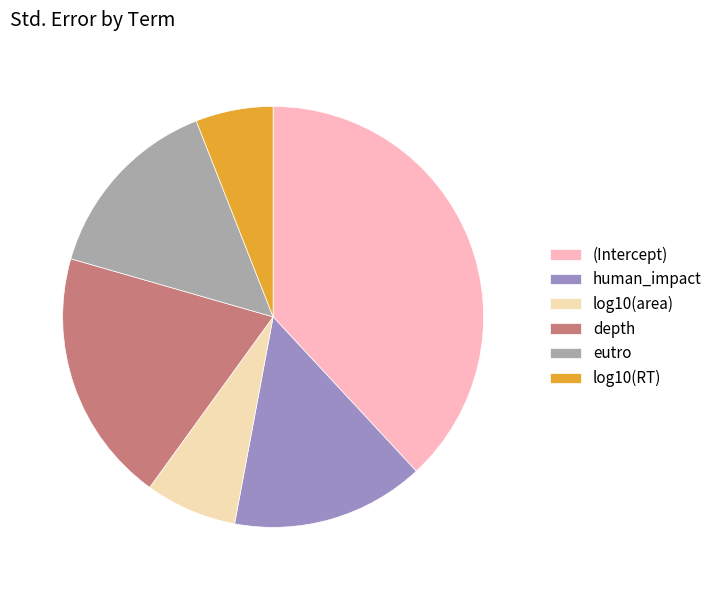

Which has a higher value, log10(area) or human_impact?

human_impact